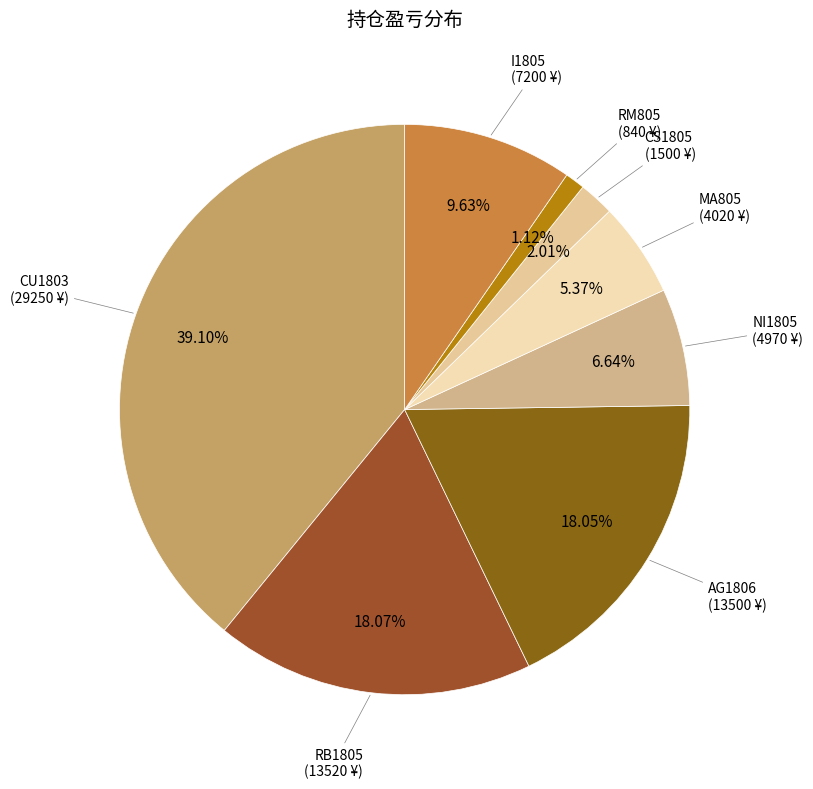

Does any single category account for the majority?

No